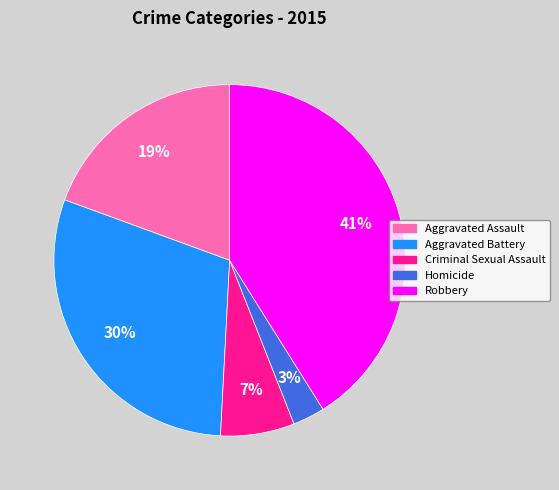

To the nearest percent, what is the difference between the Aggravated Assault and Homicide slice percentages?

16%